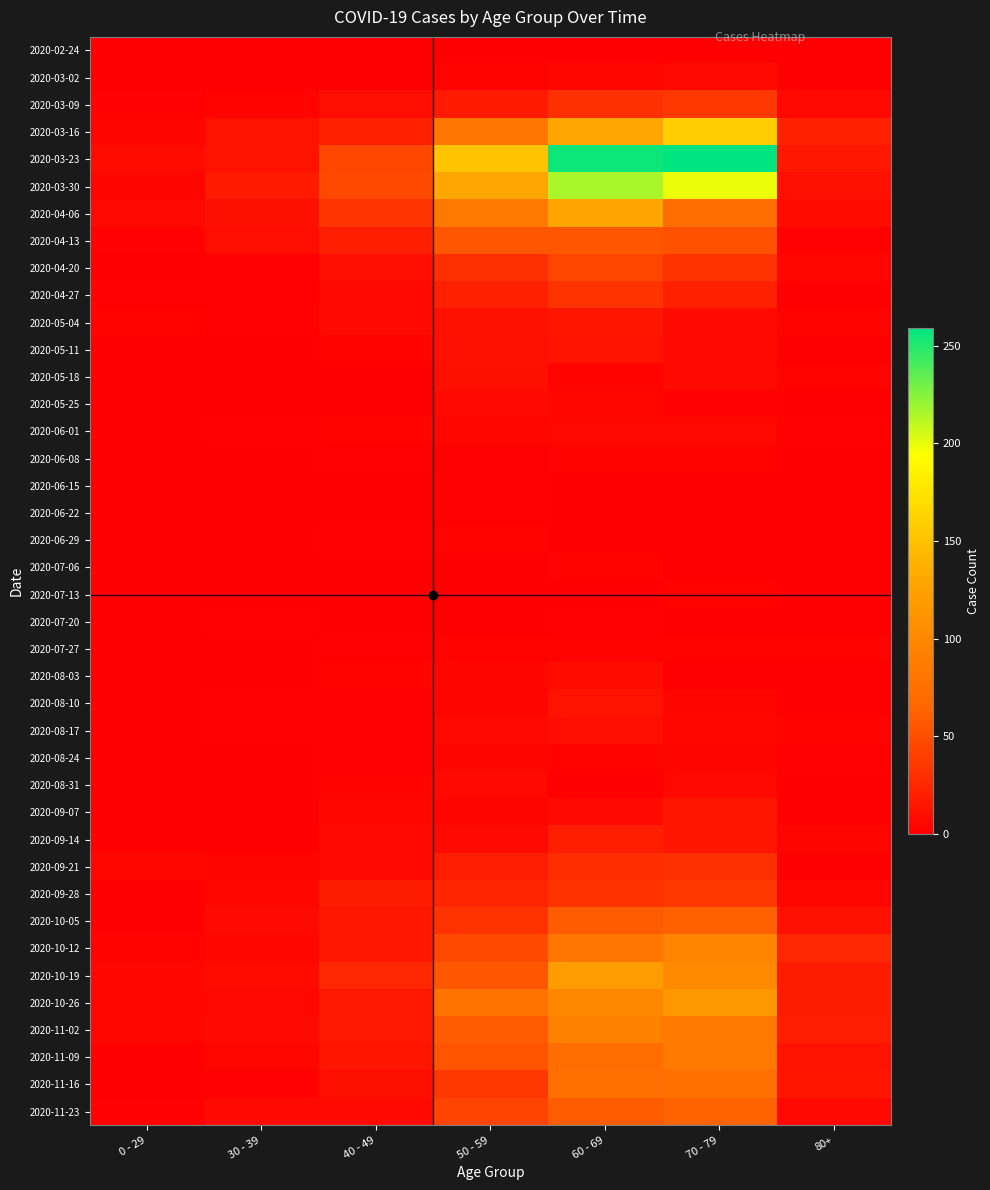

At how many categories does at least one series exceed 161?

2